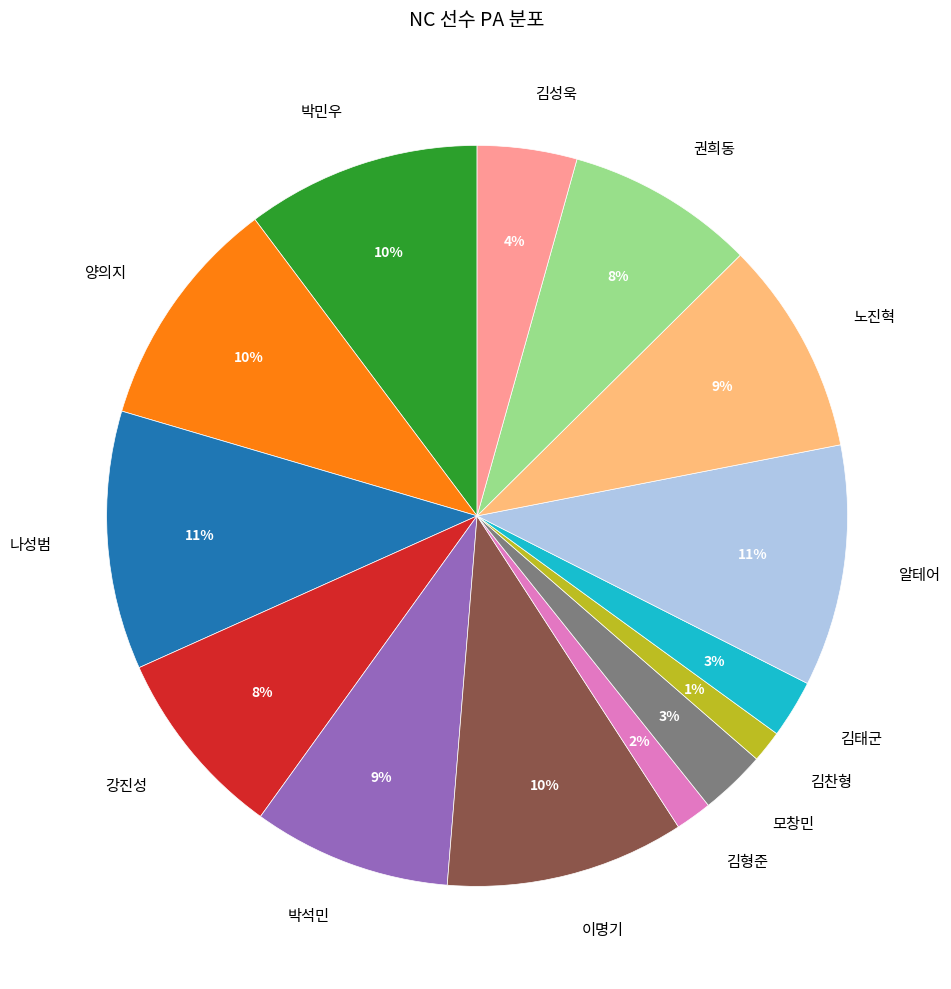

Is 김성욱 the majority of the pie?

No